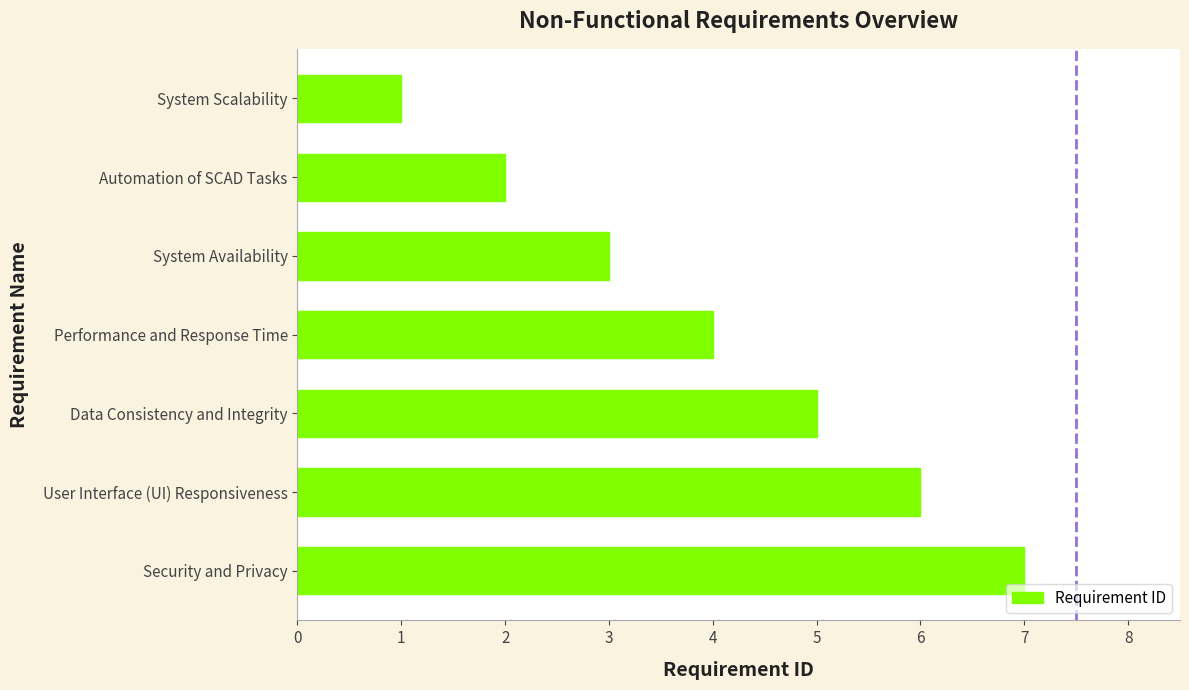

The value at Performance and Response Time is 6. True or false?

False